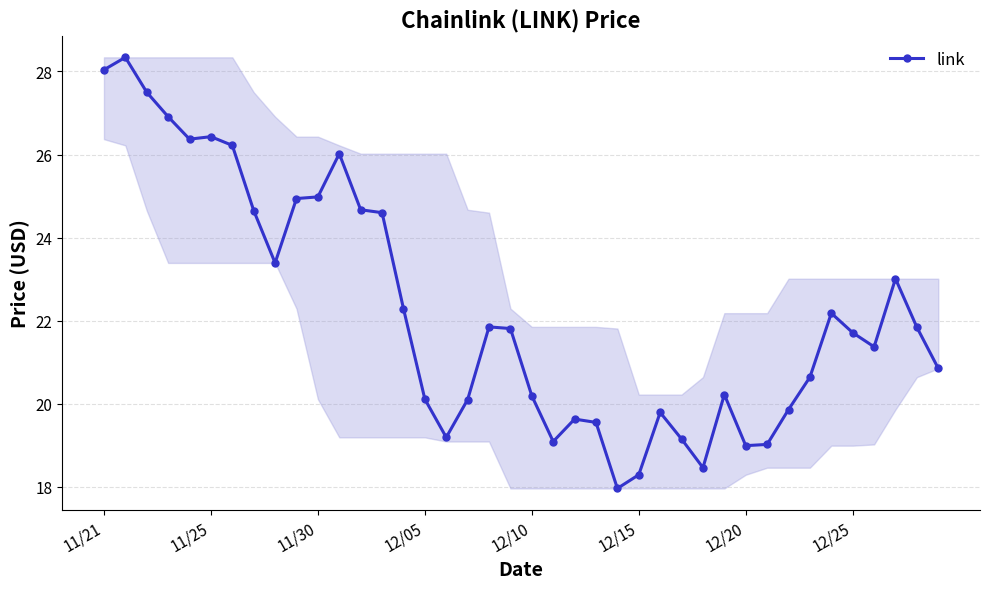

True or false: the data has more than 0 interior local peaks.

True